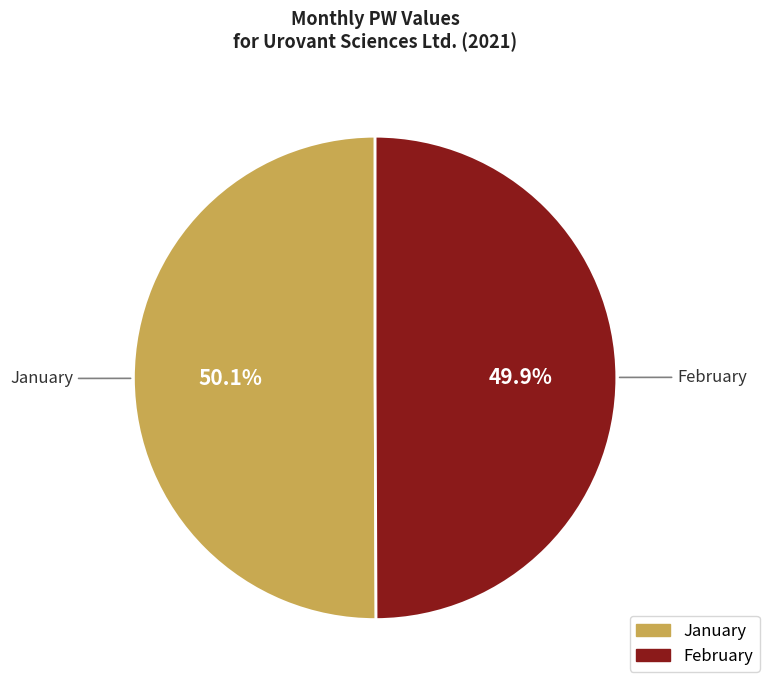

Is there a majority slice in this chart?

Yes